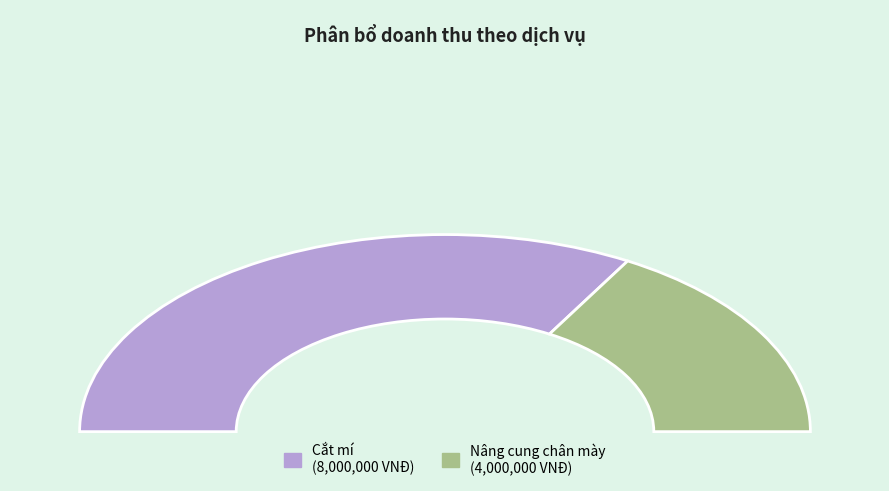

To the nearest percent, what is the difference between the largest and smallest slice percentages?

33%